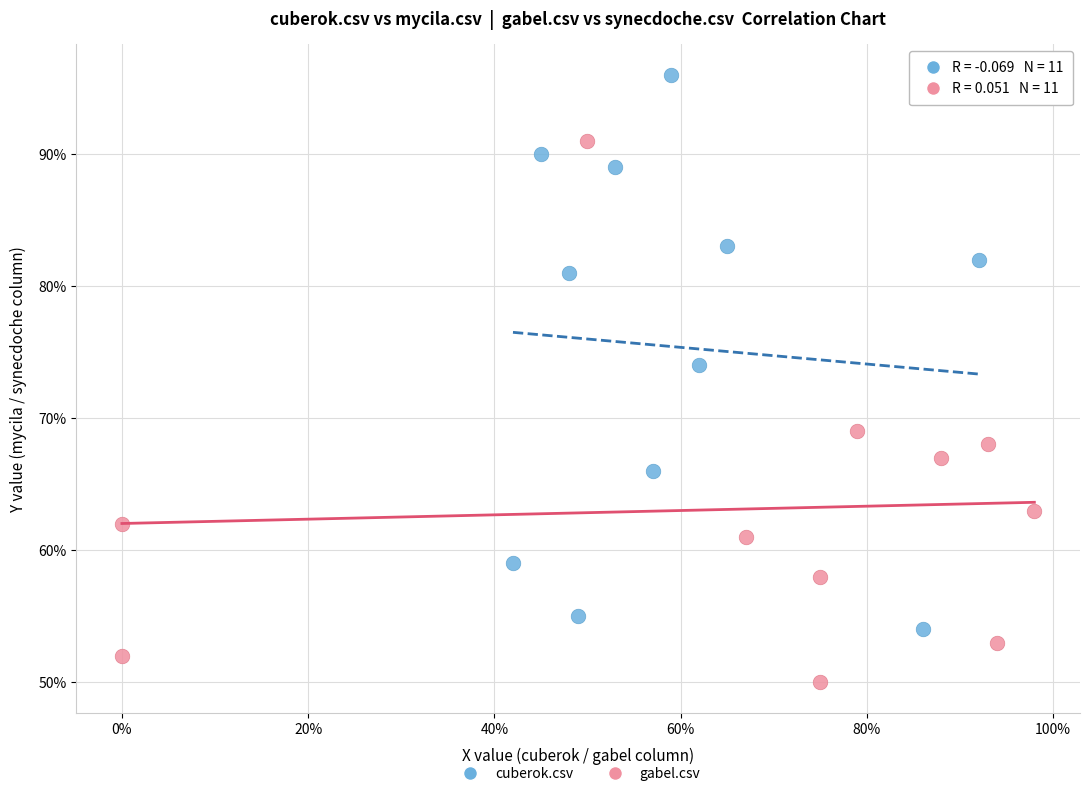

Which series has the largest Y range (max minus min)?

cuberok.csv